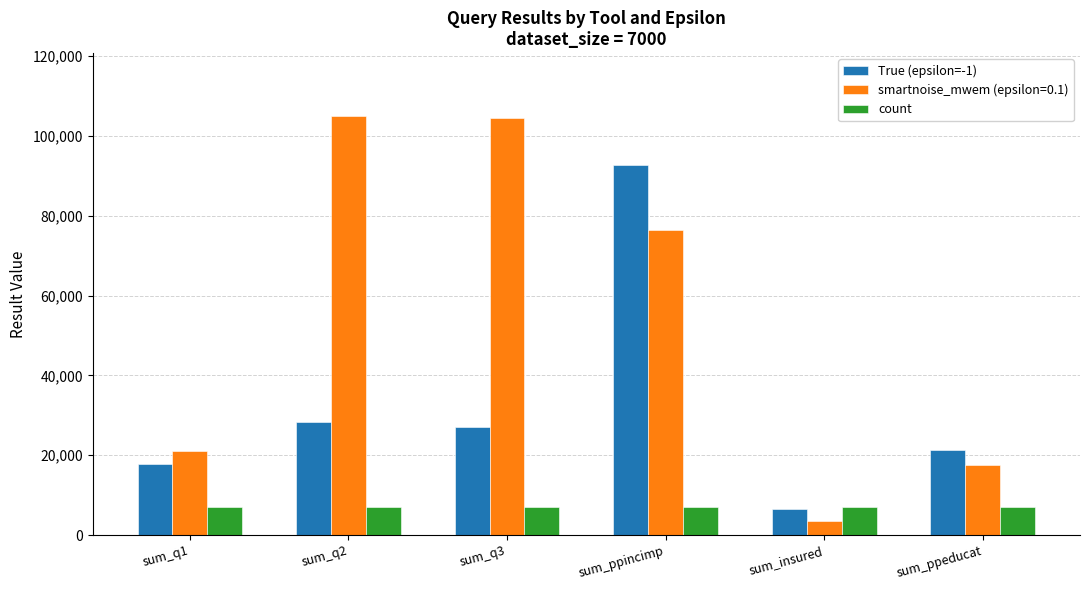

What is the smallest value displayed?

3500